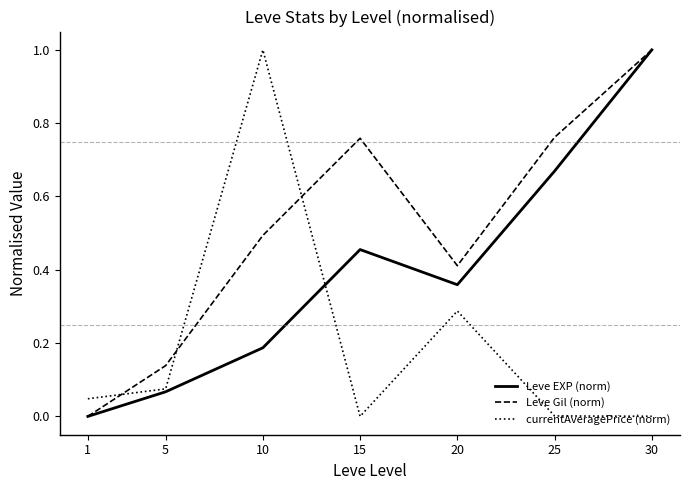

At which label does Leve Gil (norm) reach its peak?

30